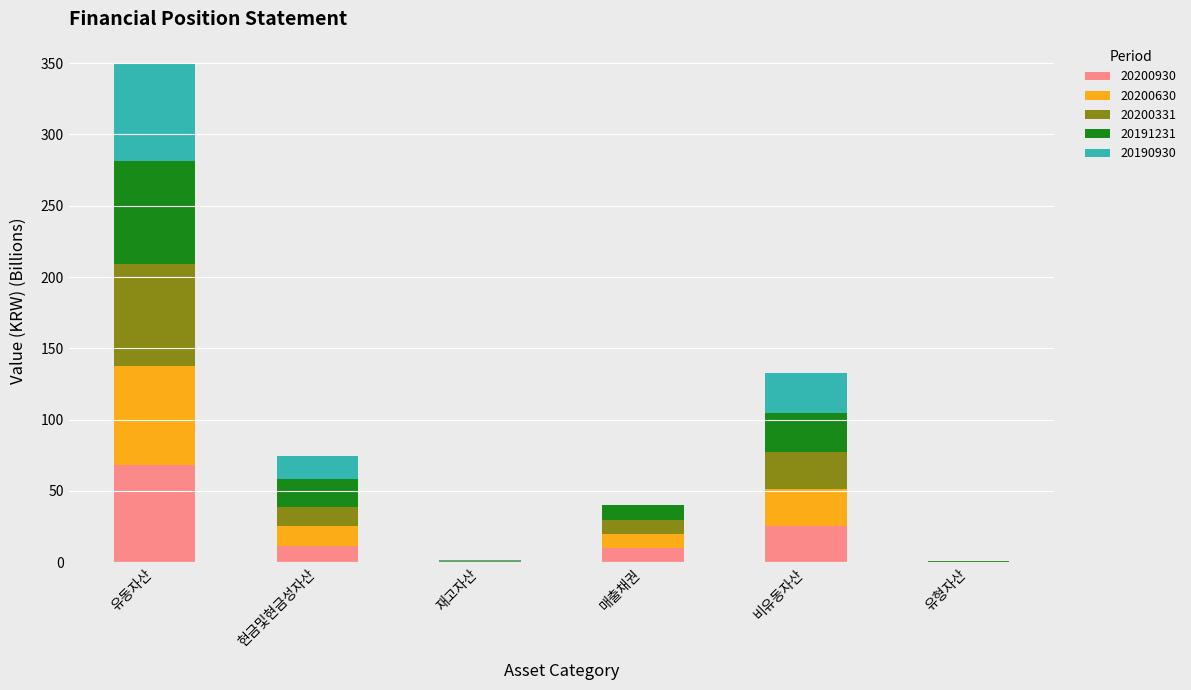

At which category is the sum across all series the highest?

유동자산